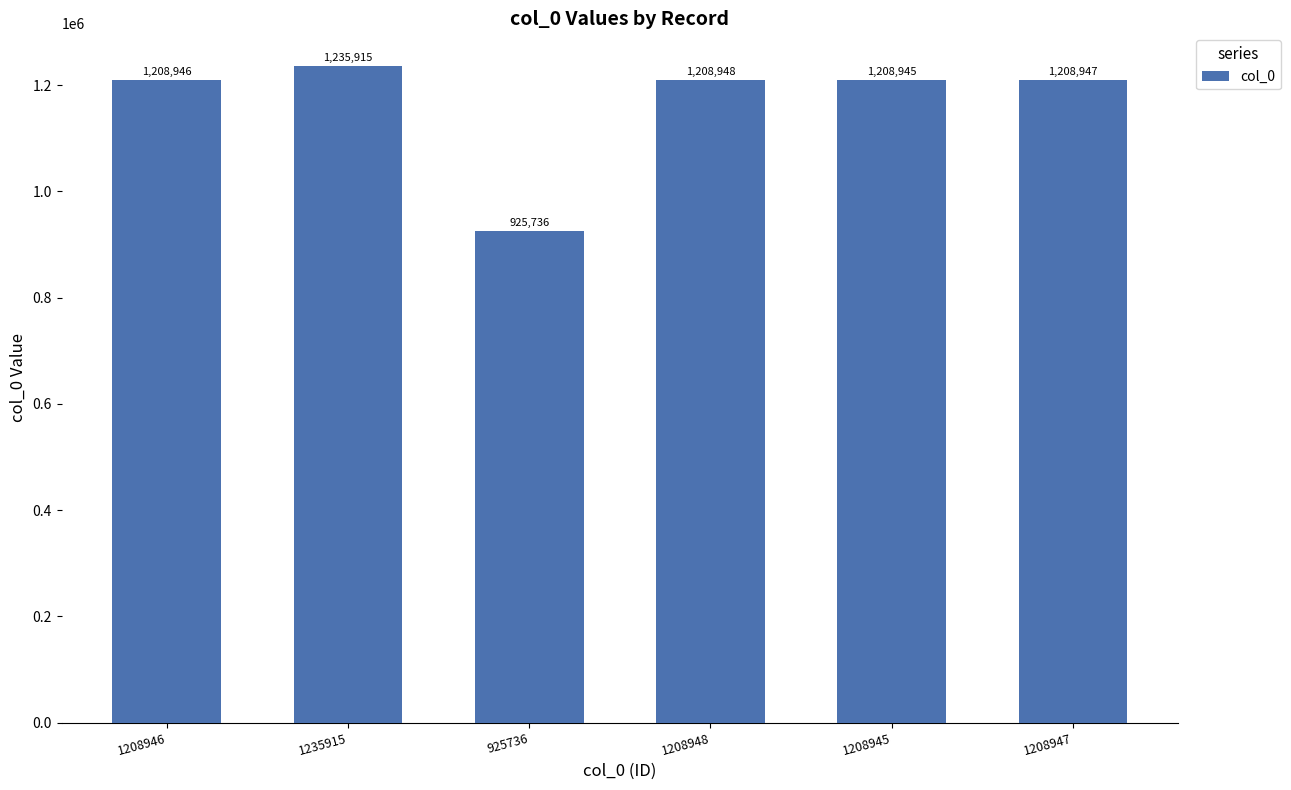

Reading left to right, what are all the values shown in this chart?

1208946	1235915	925736	1208948	1208945	1208947